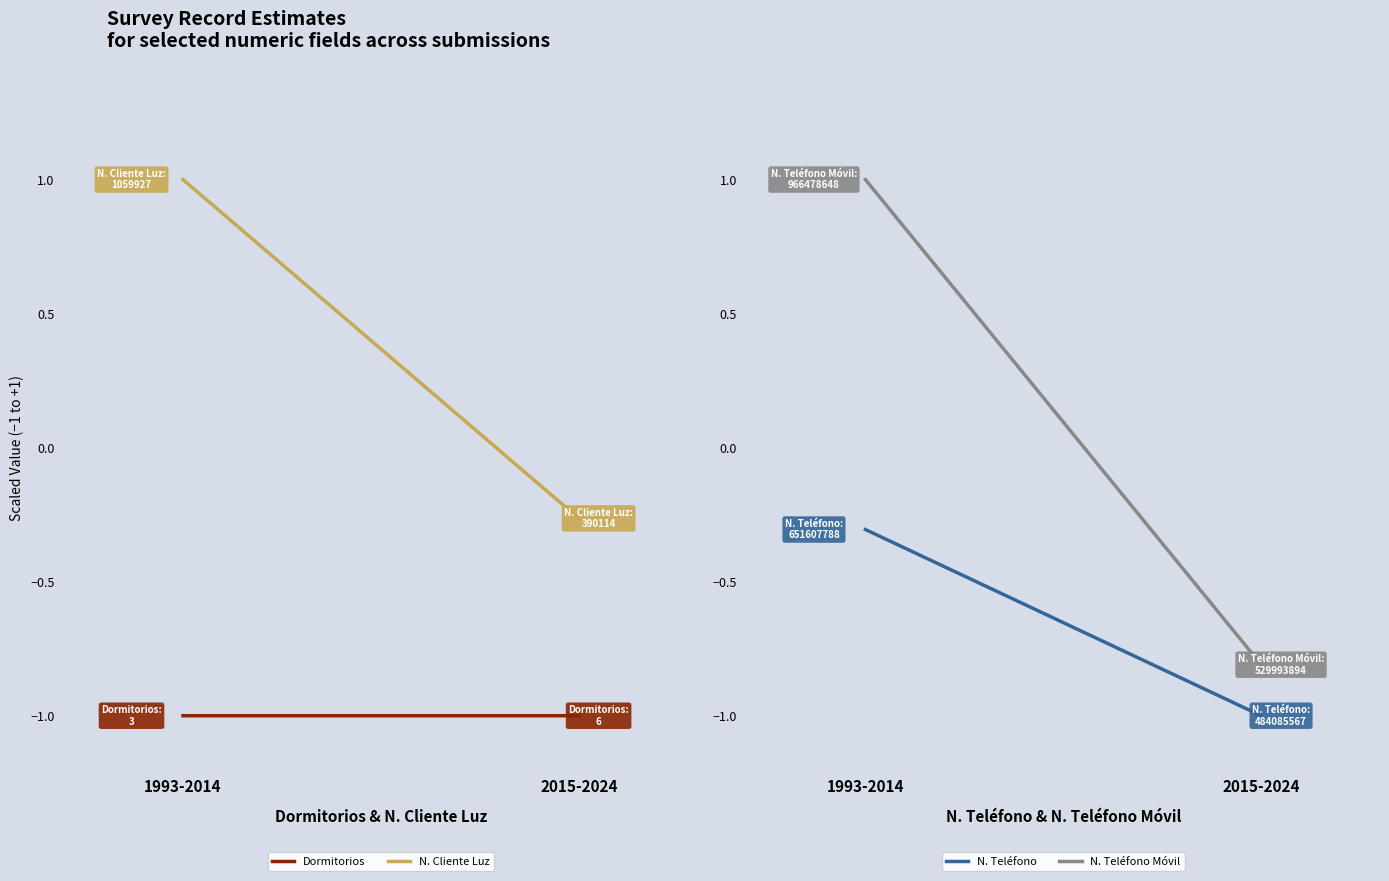

What is the label of the 2nd point from the left?

2015-2024